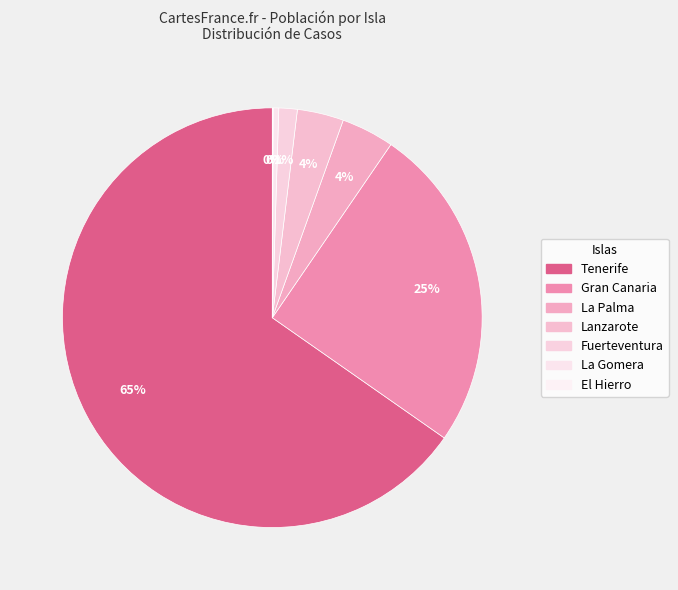

What is the change in value from Tenerife to Gran Canaria?

-651